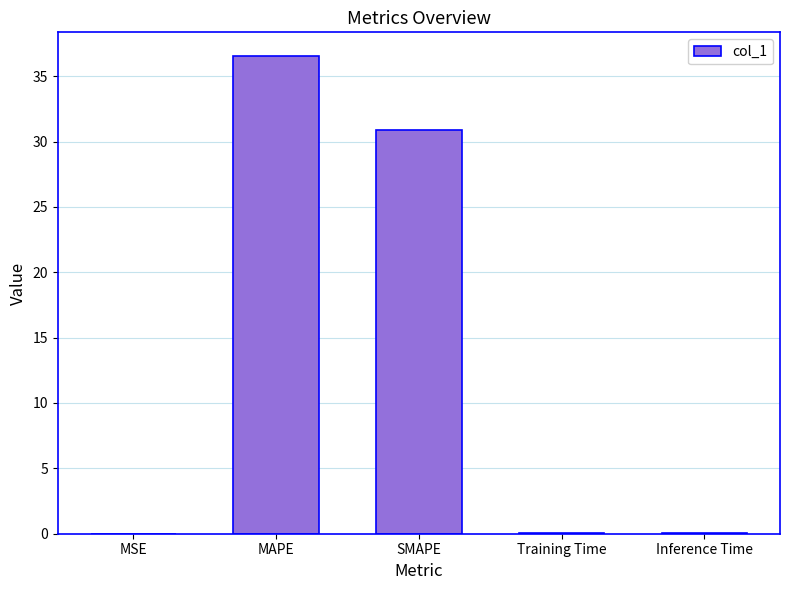

True or false: the data shows 53.2 at SMAPE.

False